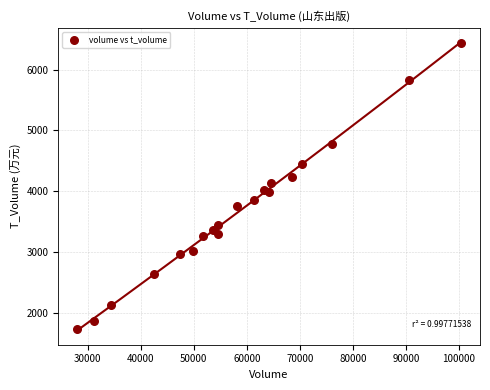

What is the range of Y values (max minus min)?

4697